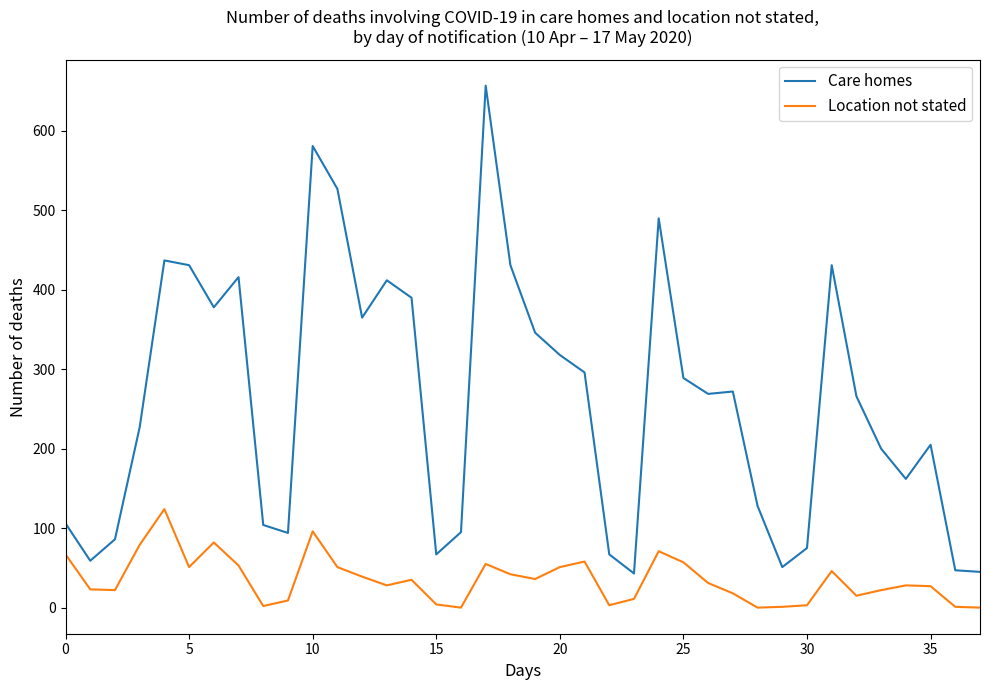

What is the greatest value displayed?

657